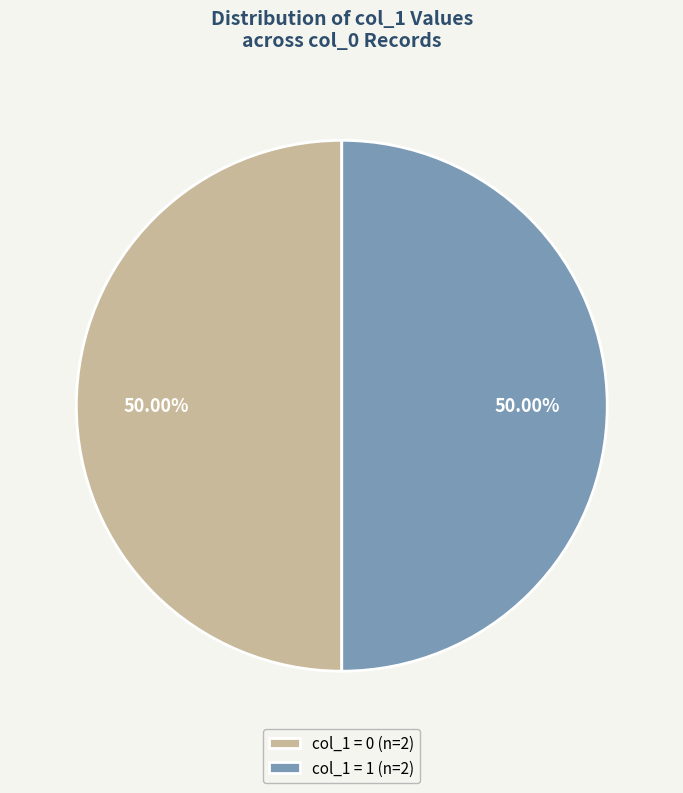

Combined, do col_1 = 1 (n=2) and col_1 = 0 (n=2) account for over 50%?

Yes